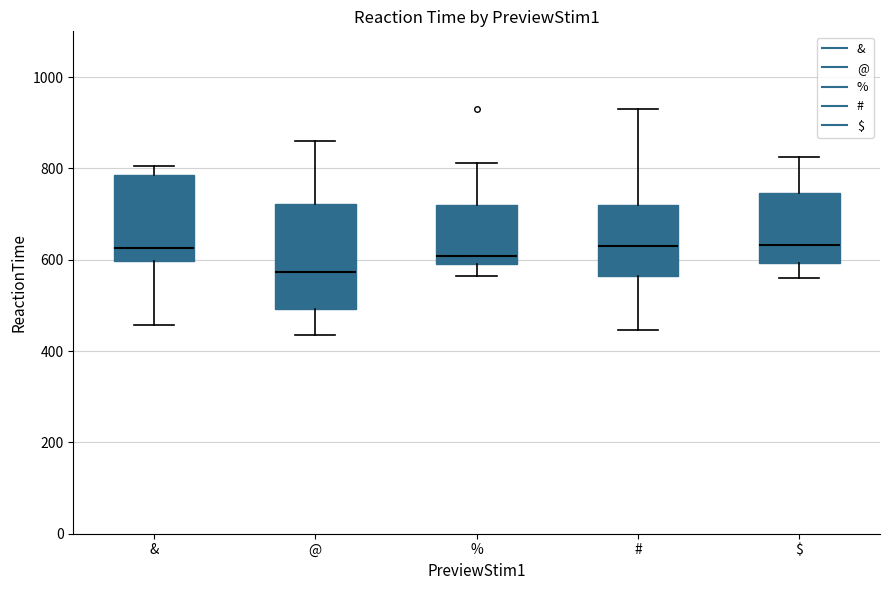

Comparing the boxes themselves (not the whiskers), which one is the tallest?

@